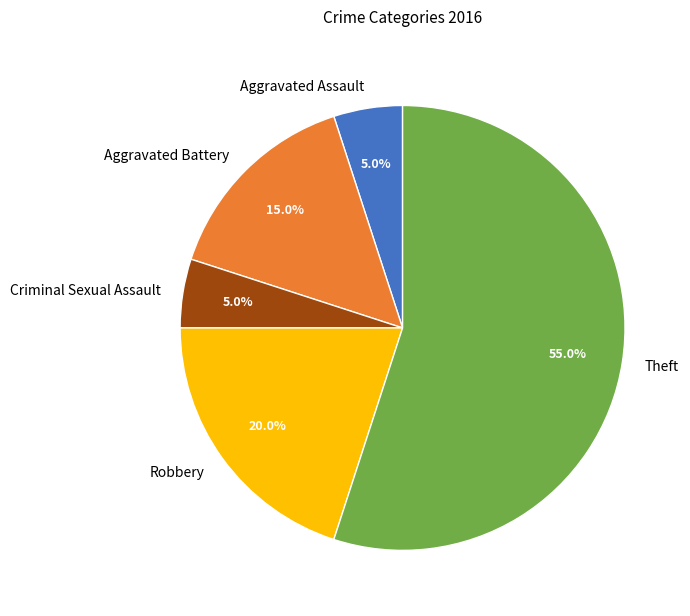

To the nearest percent, what portion does Criminal Sexual Assault represent?

5%